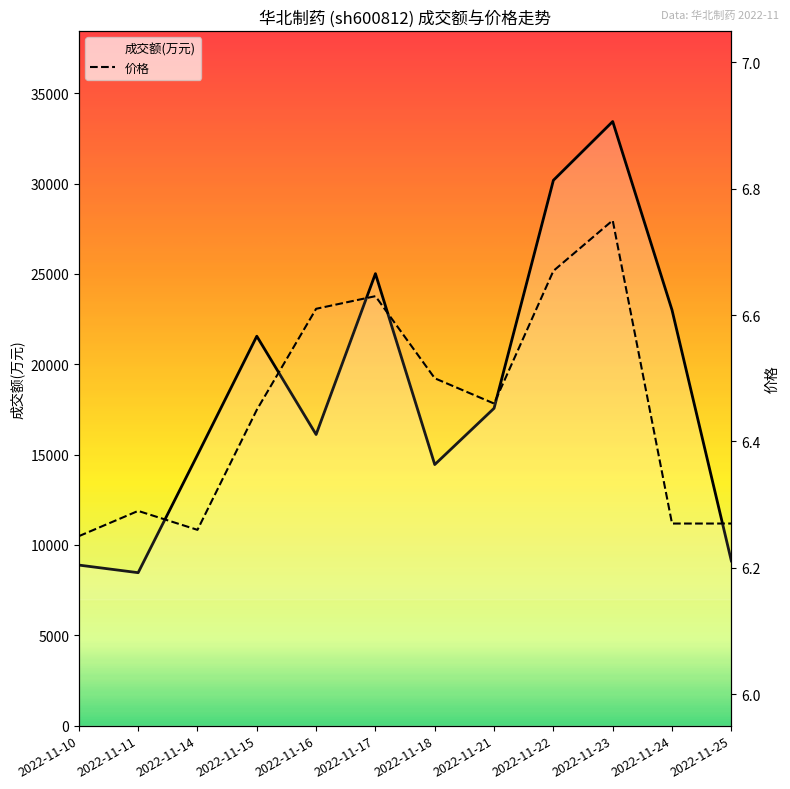

Read the 价格 value at 2022-11-17.

6.6